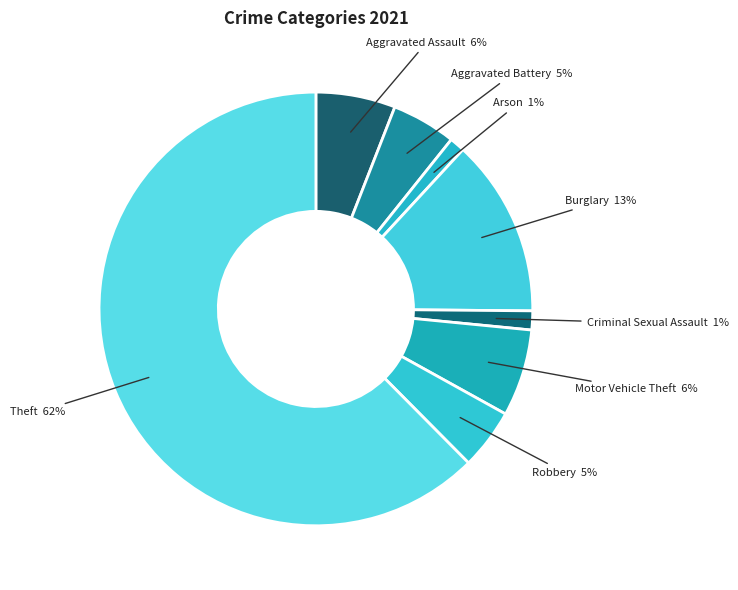

How many slices are in this pie chart?

8